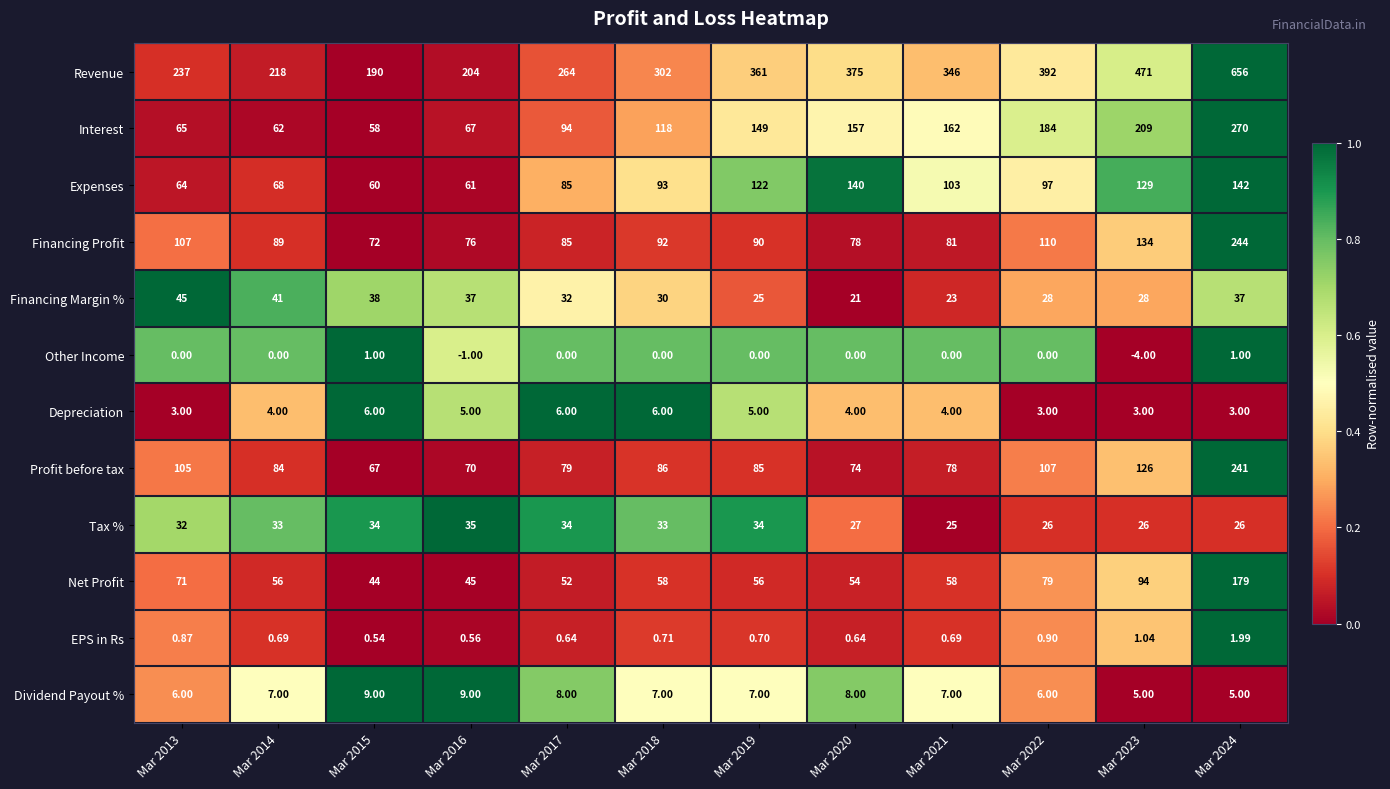

At Mar 2015, list the series in order from smallest to largest.

EPS in Rs, Other Income, Depreciation, Dividend Payout %, Tax %, Financing Margin %, Net Profit, Interest, Expenses, Profit before tax, Financing Profit, Revenue